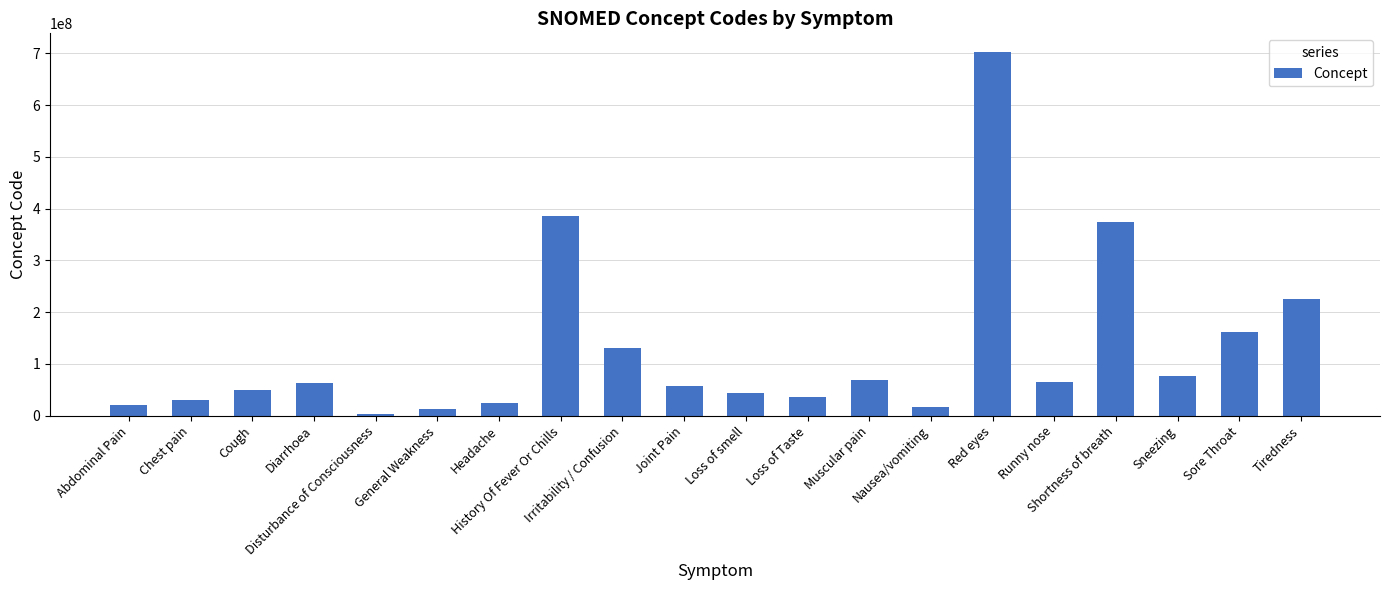

Does the chart contain stacked bars?

No